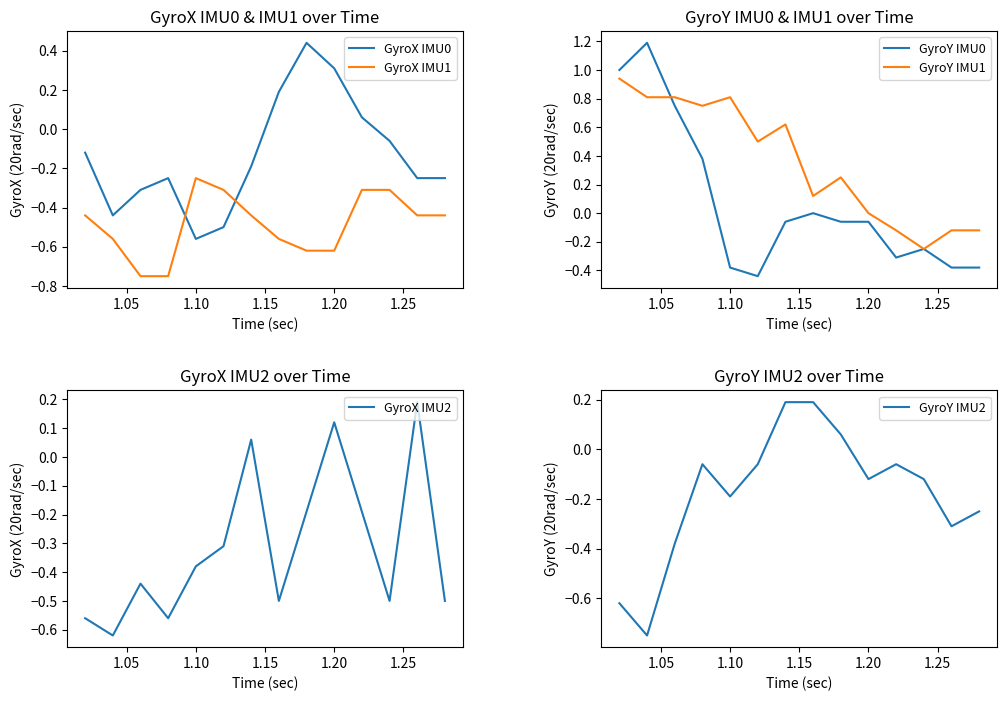

What is the difference between the second highest and minimum values in the GyroY IMU2 series?

0.9